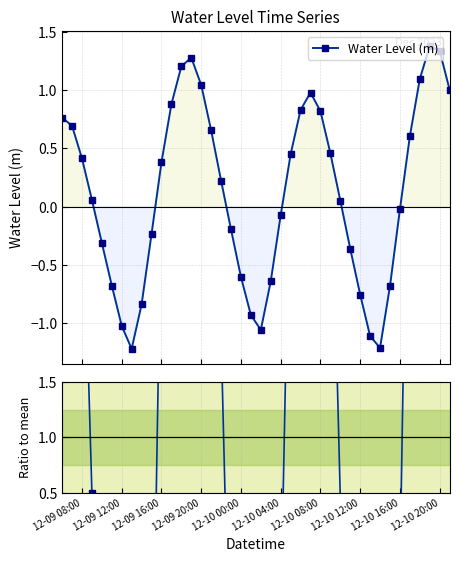

Which series has the widest spread of values?

Ratio to mean